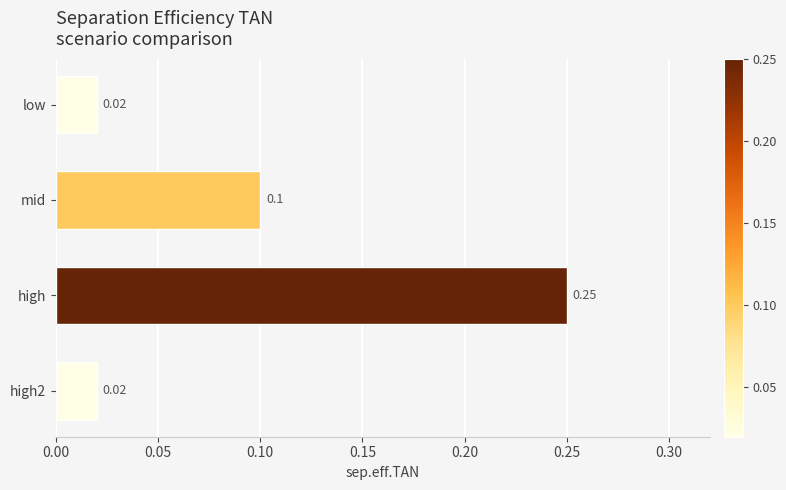

What is the sum of all values?

0.4